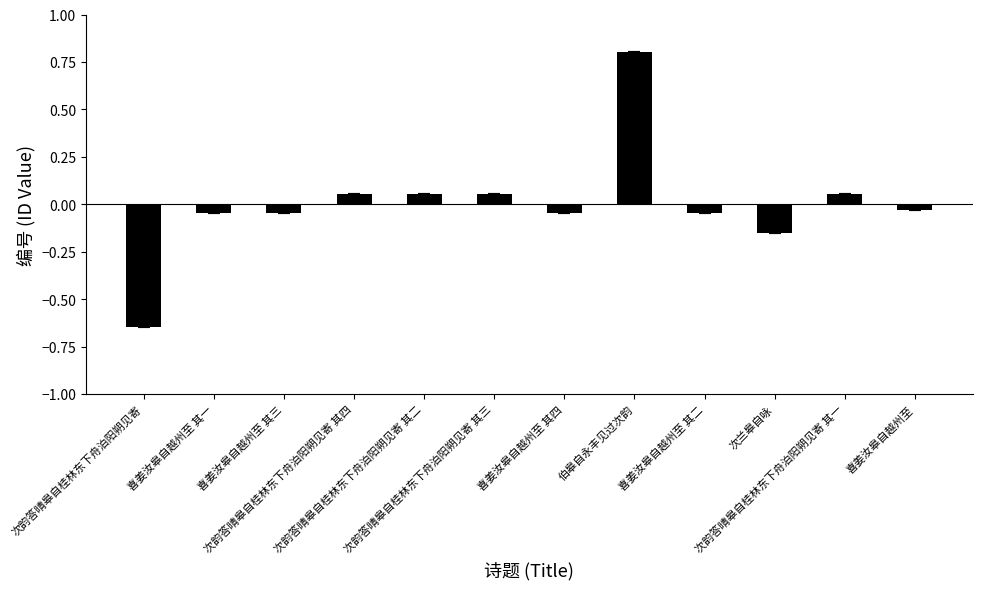

How many values are below zero?

7